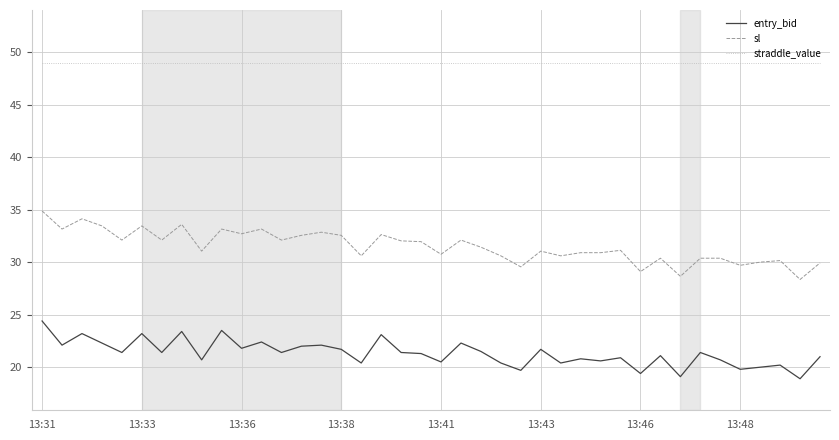

True or false: entry_bid and straddle_value intersect in this chart.

False